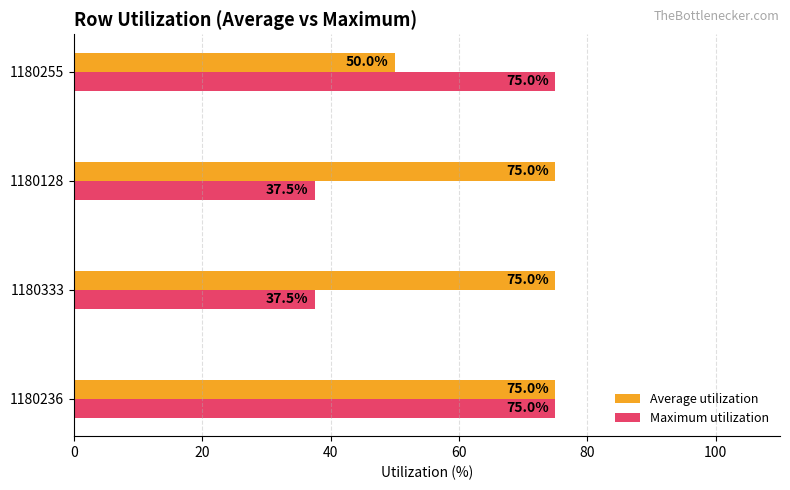

What is the average value of the Average utilization series?

68.8